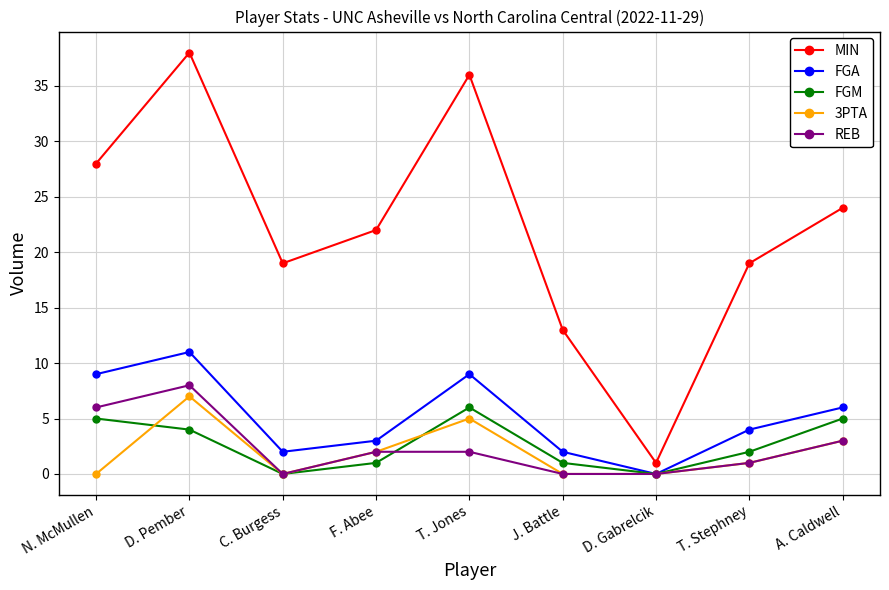

How many distinct data groups are displayed?

5